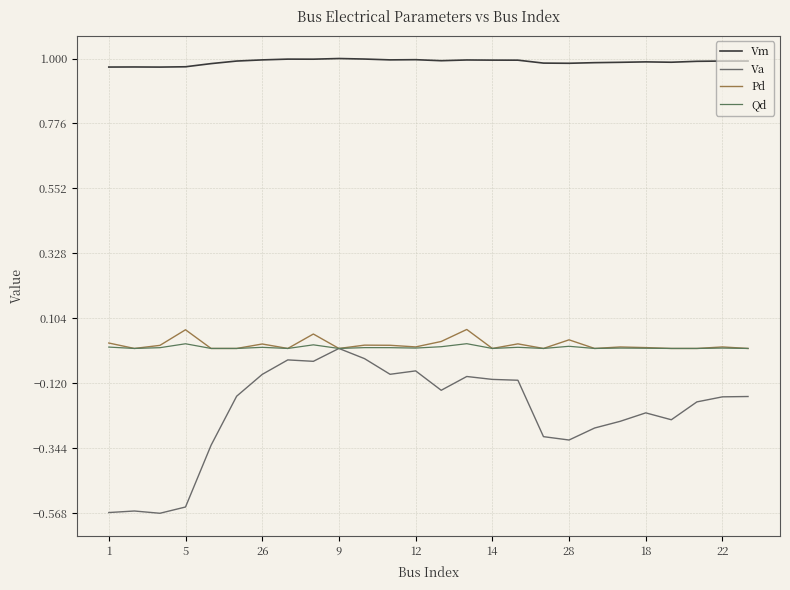

True or false: Pd and Qd intersect in this chart.

False